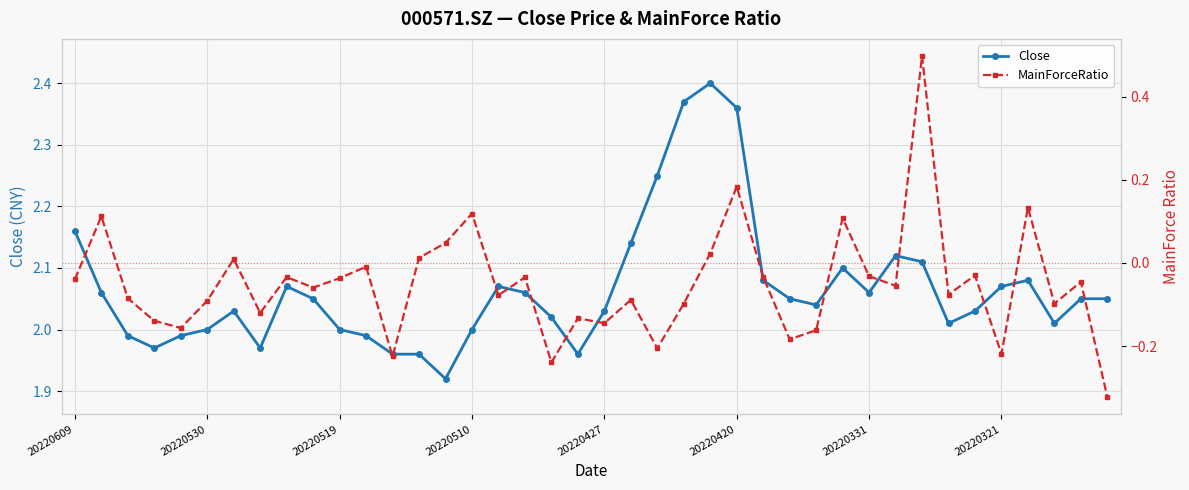

True or false: Close and MainForceRatio intersect in this chart.

False